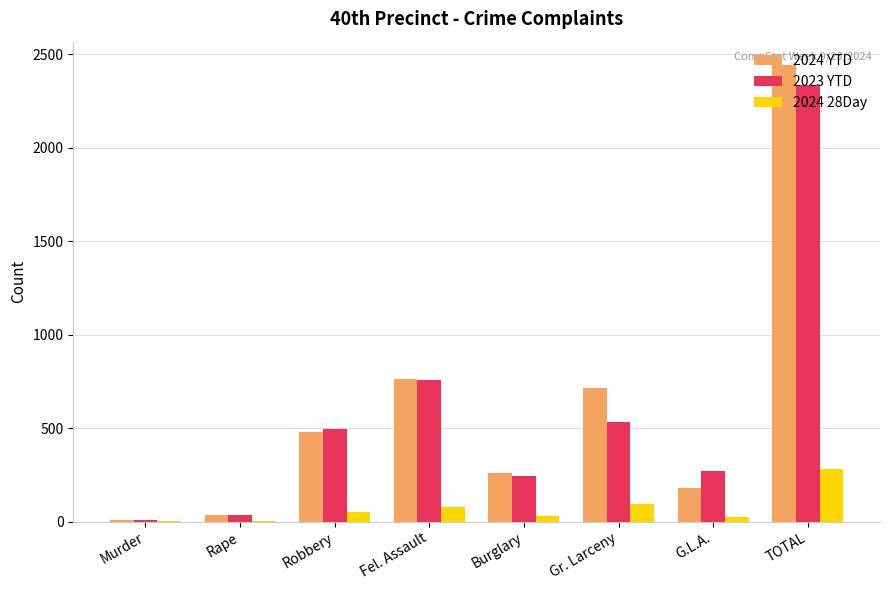

Which category has the highest value across all series?

TOTAL